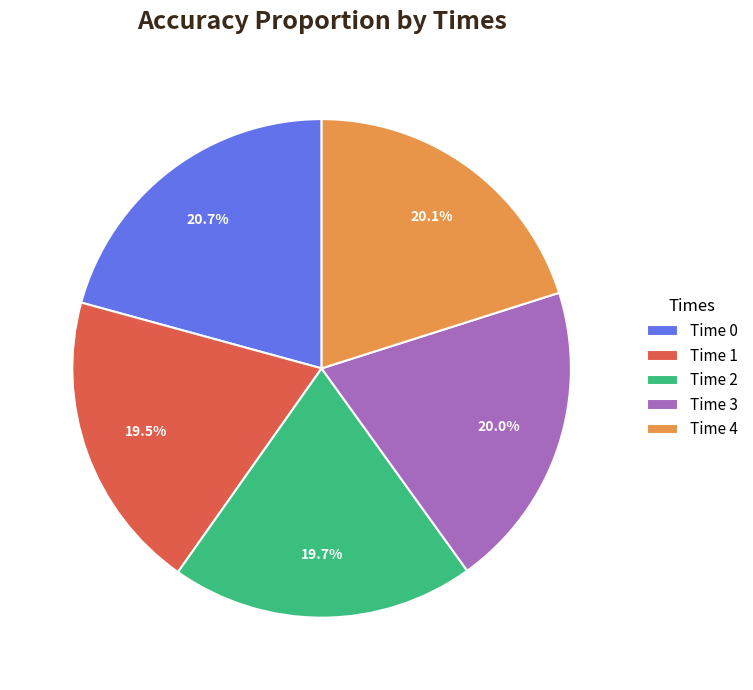

How many segments does this pie chart have?

5